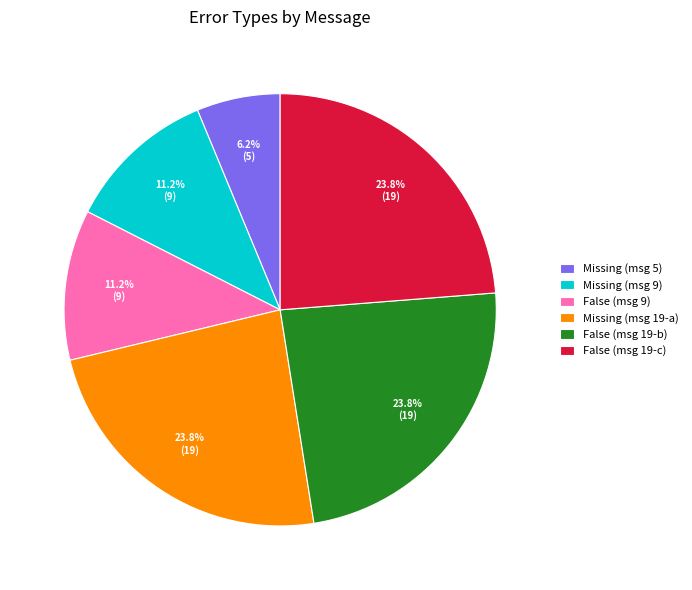

Is the sum of Missing (msg 19-a) and False (msg 9) greater than half?

No